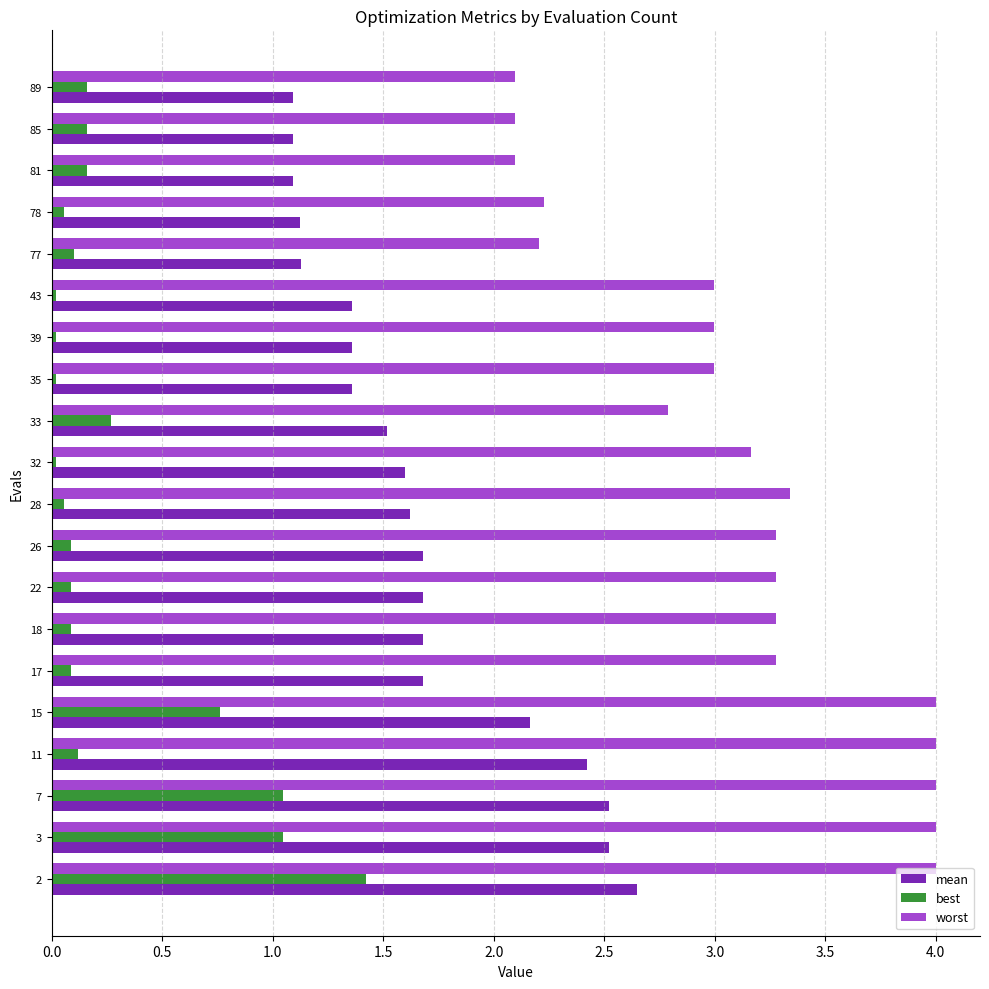

What is the maximum value shown in the chart?

4.0